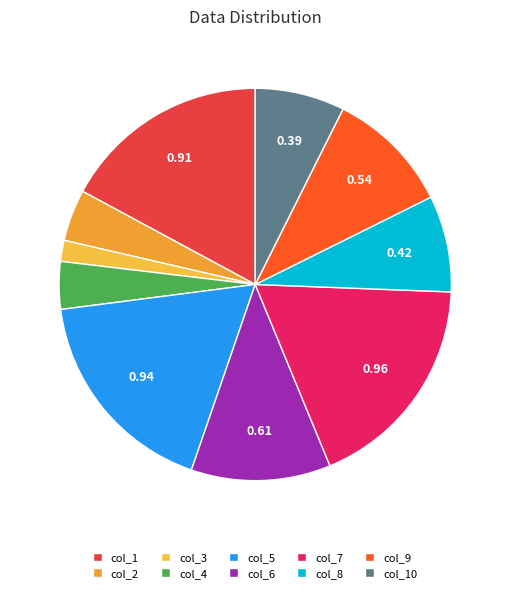

Is it true that col_5 is 18% of the pie?

True